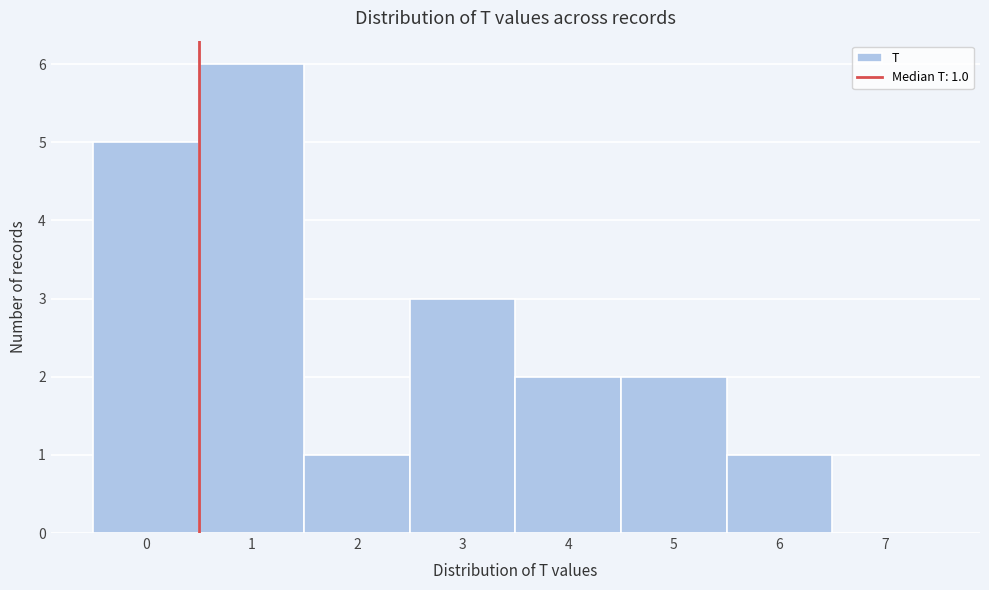

Reading left to right, list all the values displayed in this chart.

0=5	1=6	2=1	3=3	4=2	5=2	6=1	7=0